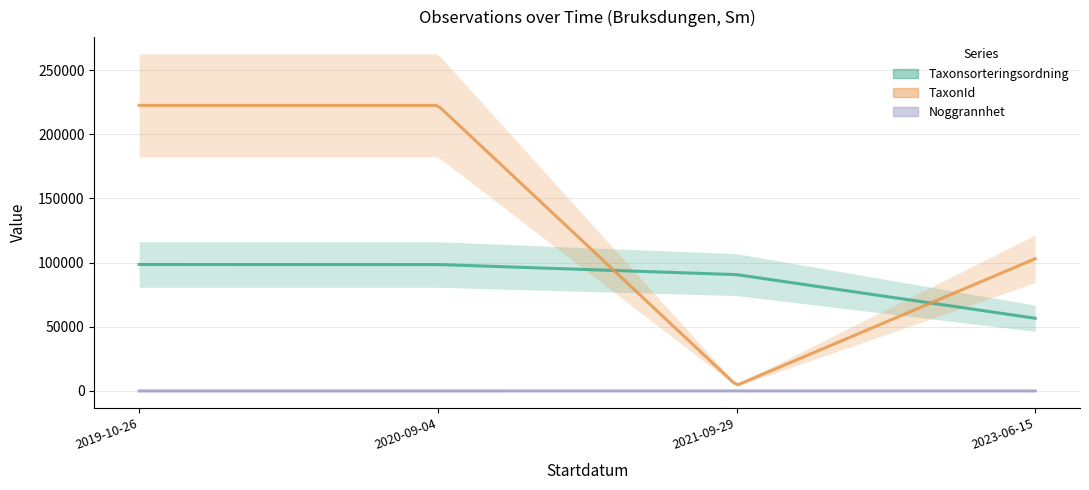

What is the difference between the second highest and minimum values in the Taxonsorteringsordning series?

41888